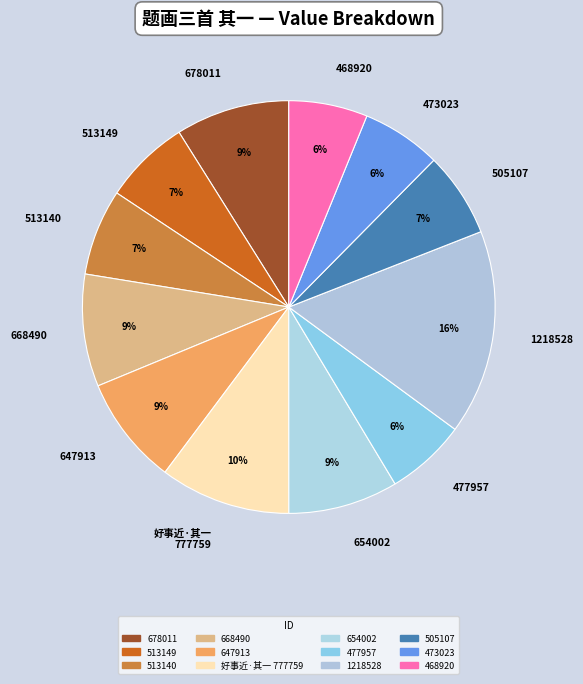

What is the ratio of the value at 505107 to the value at 647913?

0.8